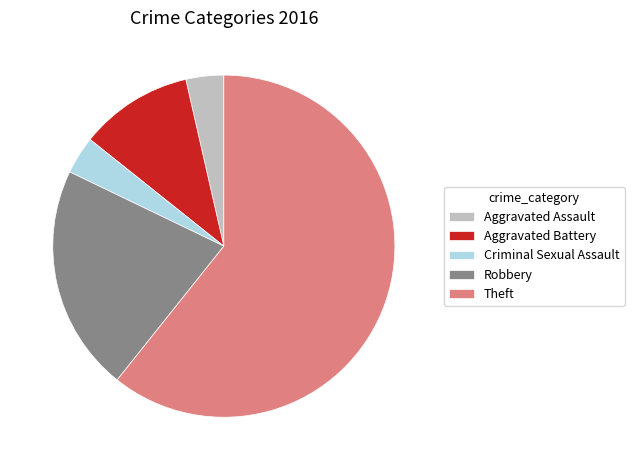

Is there any slice that represents more than half of the pie?

Yes